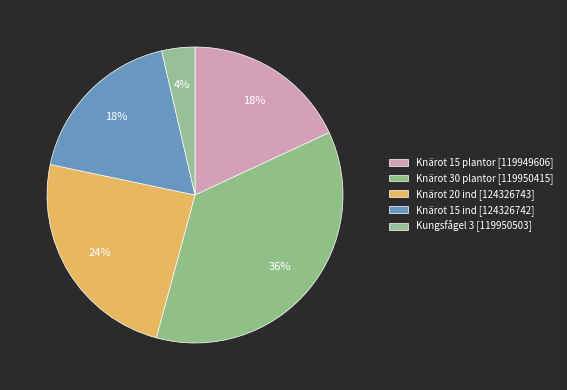

How many slices are in this pie chart?

5